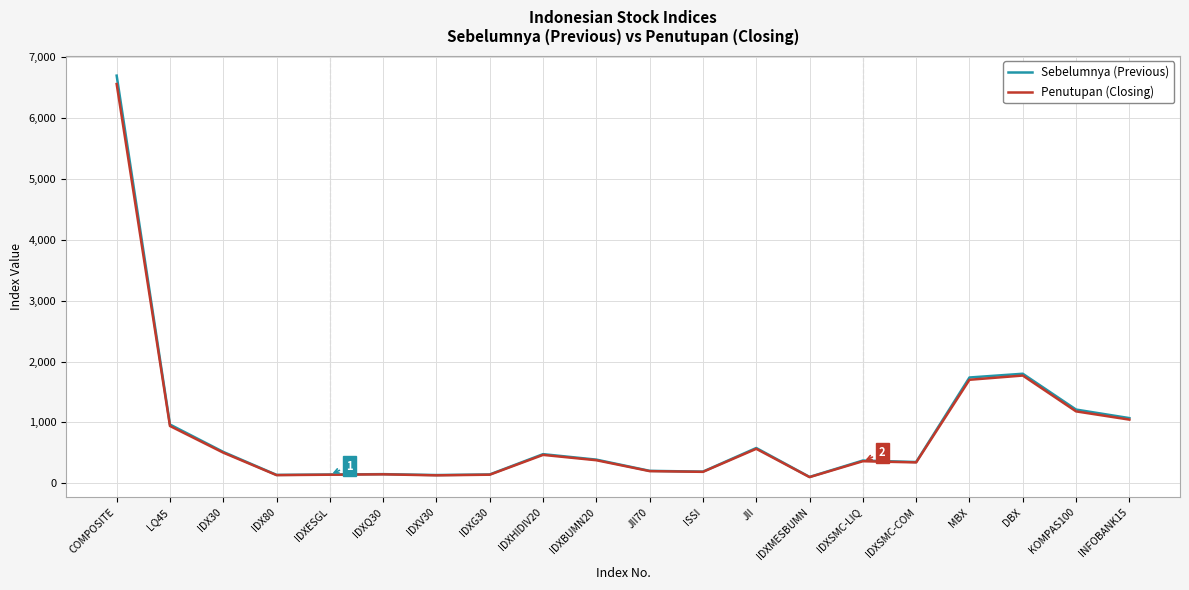

The Penutupan (Closing) series shows 1770.3 at DBX. True or false?

True